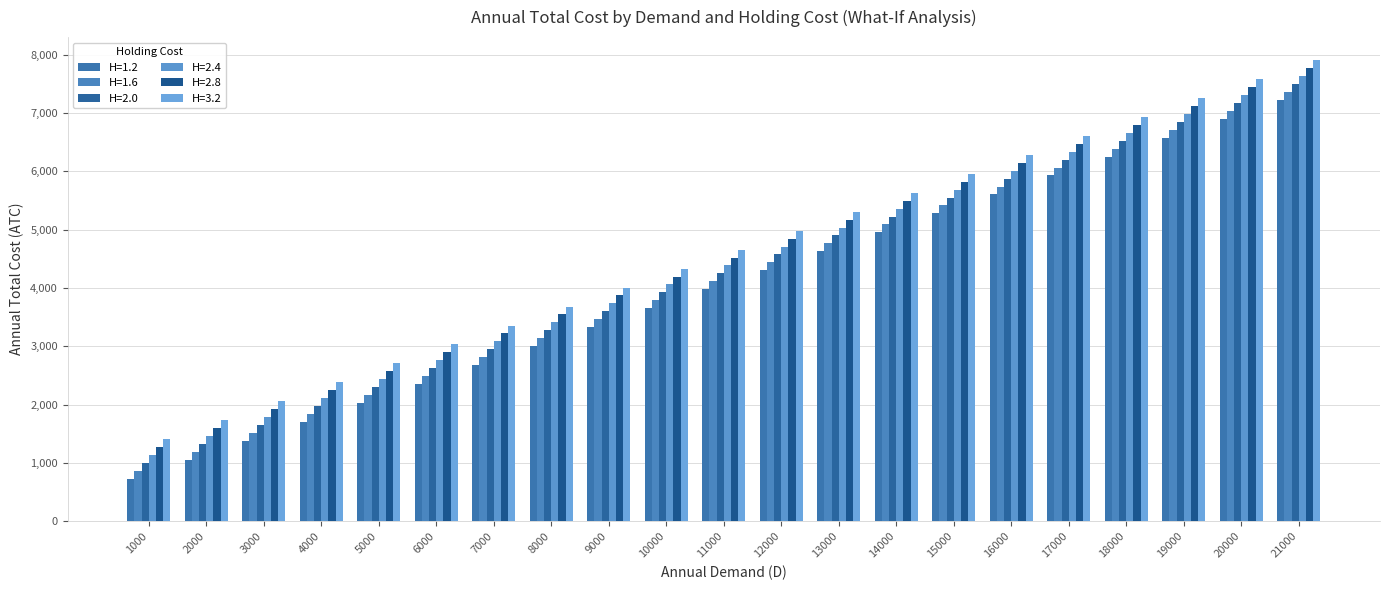

Which series has the largest total across all categories?

H=3.2